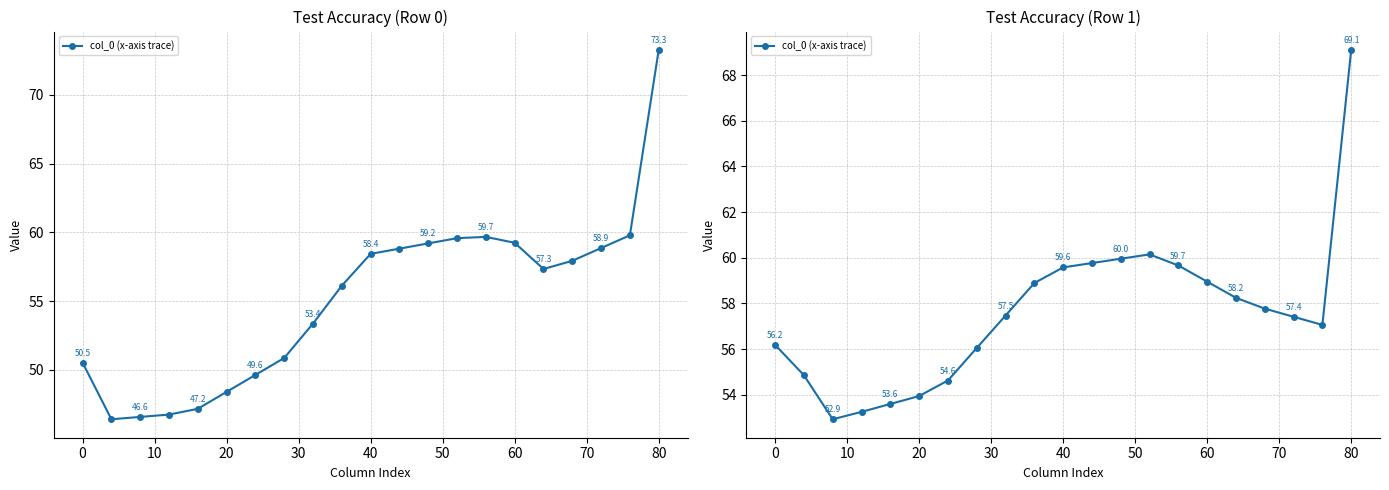

How many points are lower than both their immediate neighbors (excluding endpoints)?

2